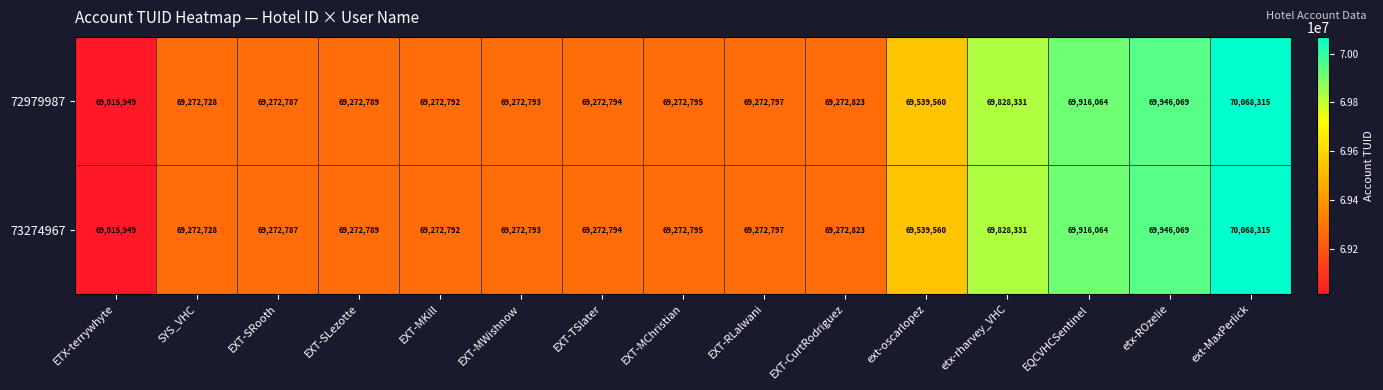

At which category is the sum across all series the highest?

ext-MaxPerlick